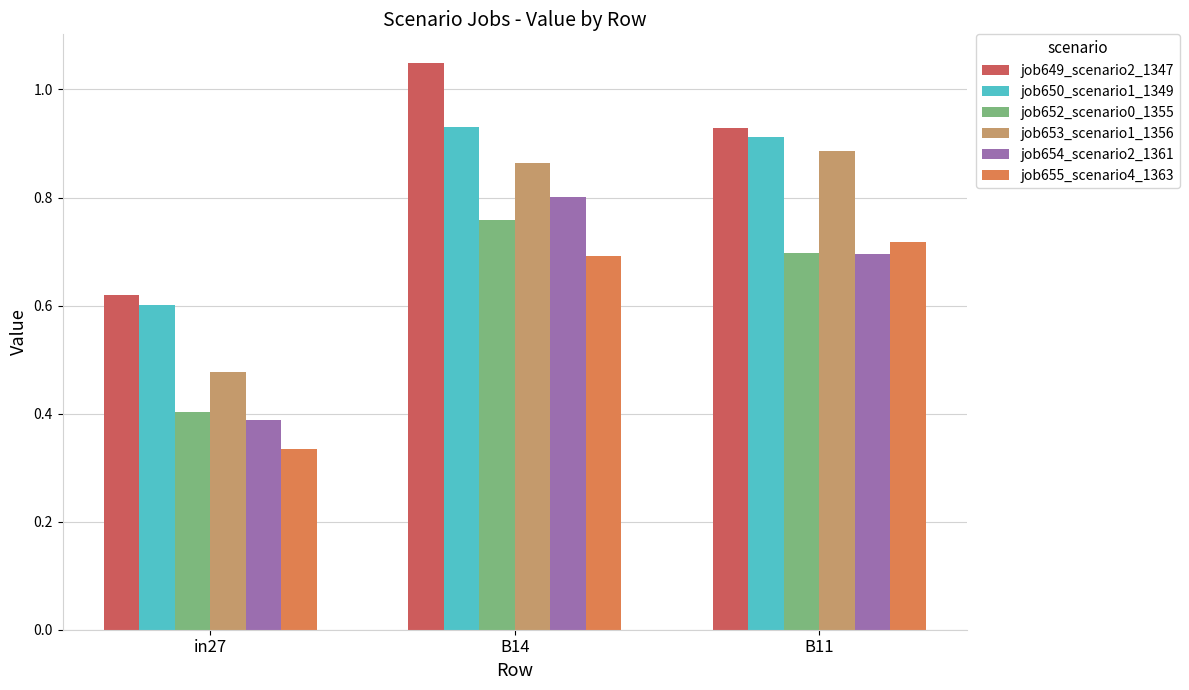

The job654_scenario2_1361 series shows 0.1 at in27. True or false?

False